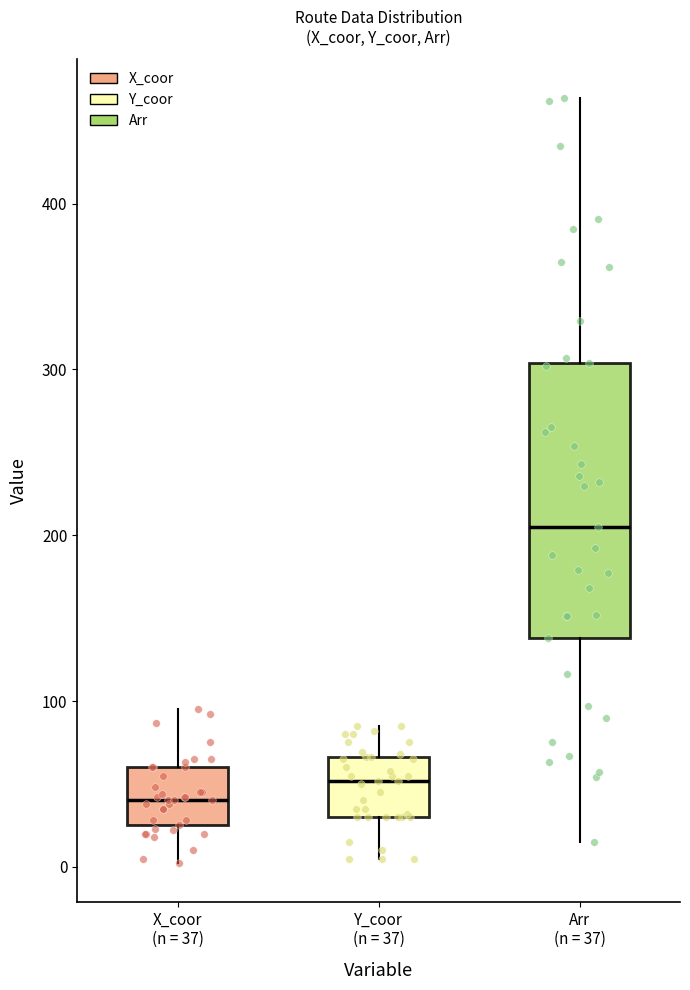

Where does the median line of the box for X_coor (n = 37) sit on the y-axis? The values are not printed on the chart, so give them approximately, as read against the axis.

40